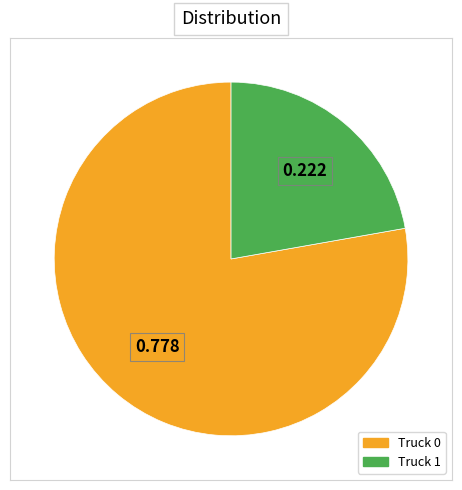

Rank the categories by value from lowest to highest.

Truck 1, Truck 0